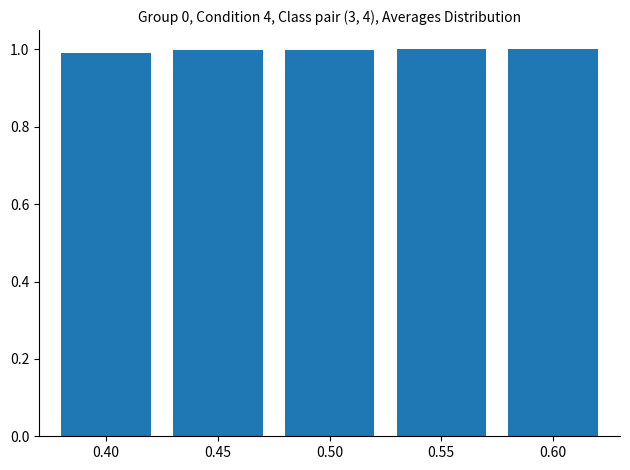

What is the approximate value at 0.45?

1.0